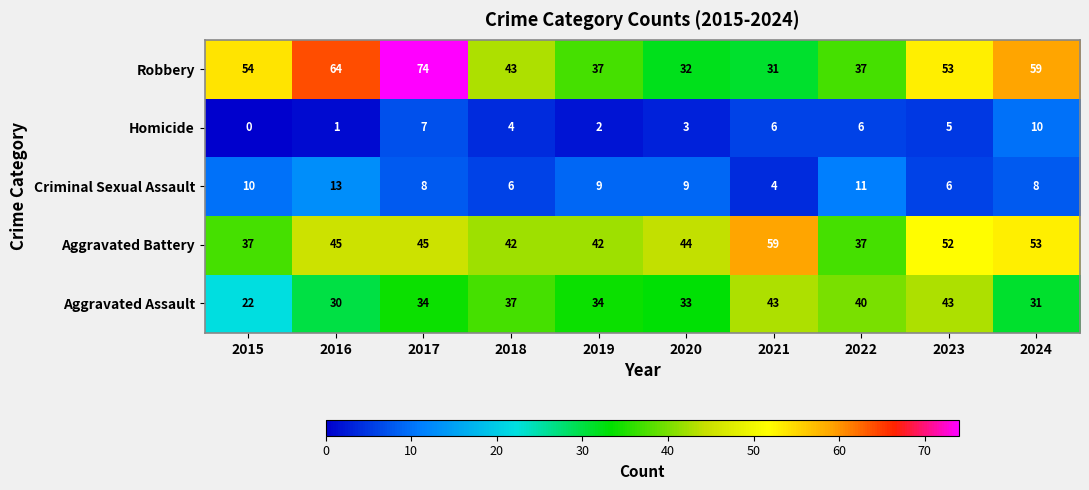

Where does the Robbery series first go above 53?

2015